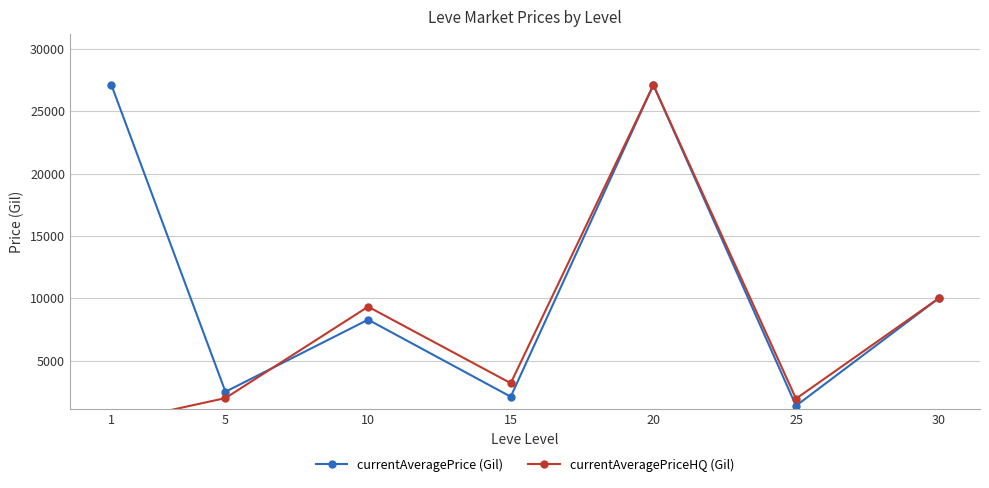

Rank the series by their maximum value, from highest to lowest.

currentAveragePrice (Gil), currentAveragePriceHQ (Gil)